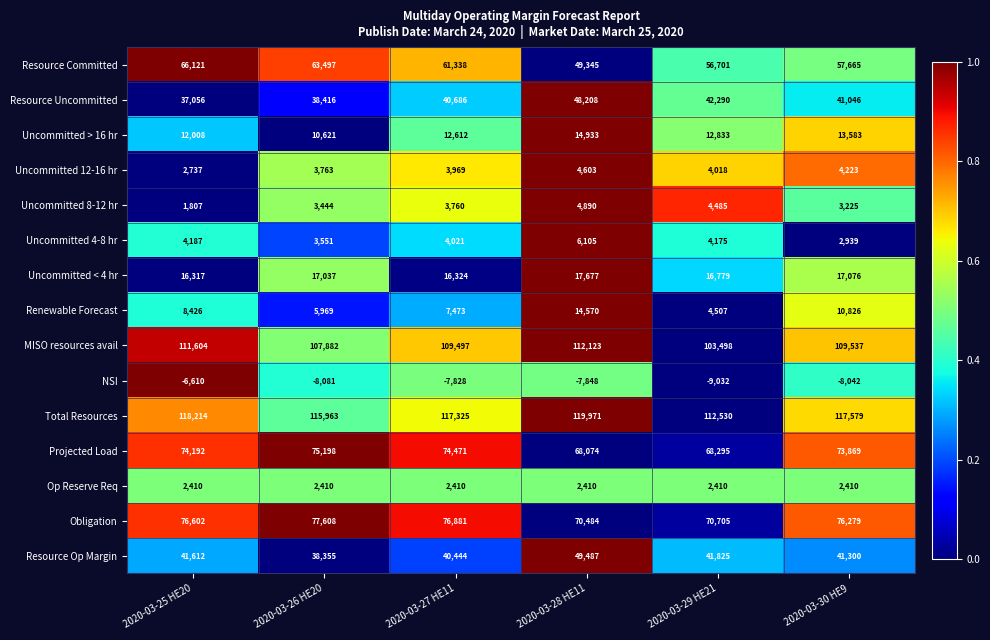

What is the maximum value shown in the chart?

119971